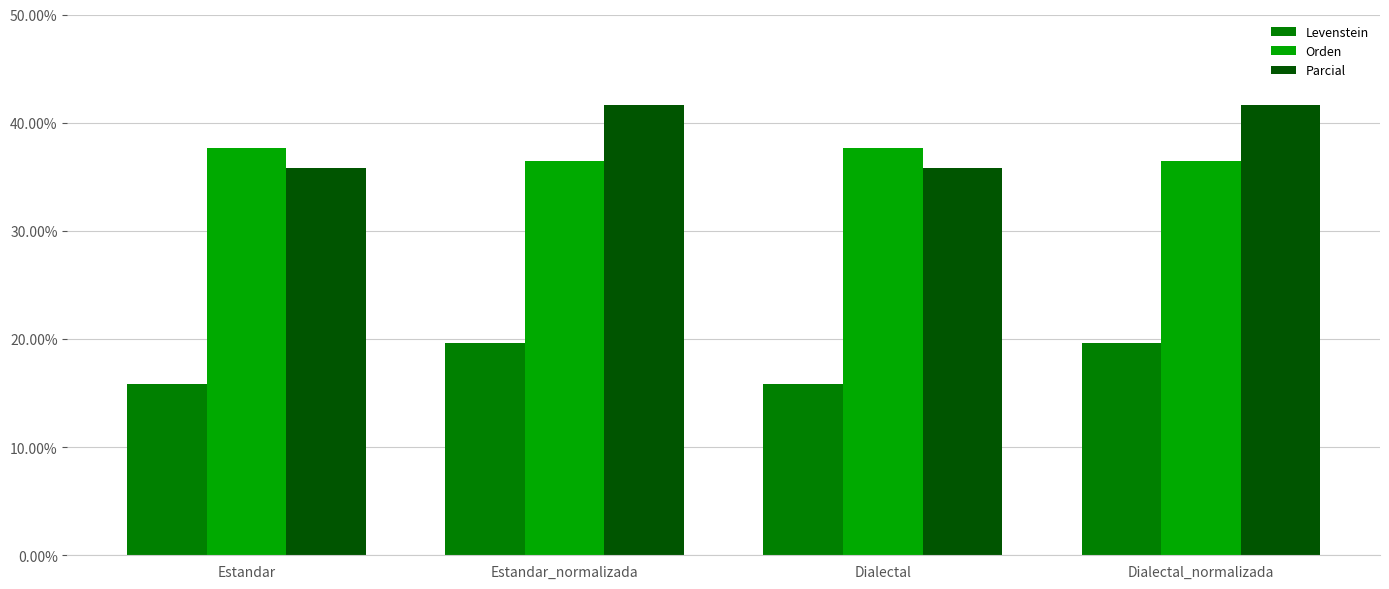

The Levenstein series shows 15.8 at Estandar. True or false?

True